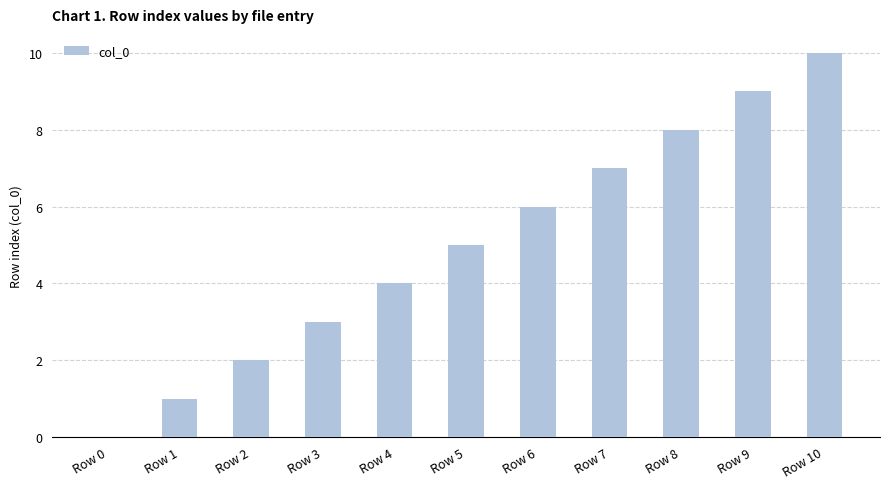

What is the difference between the values at Row 8 and Row 9?

1